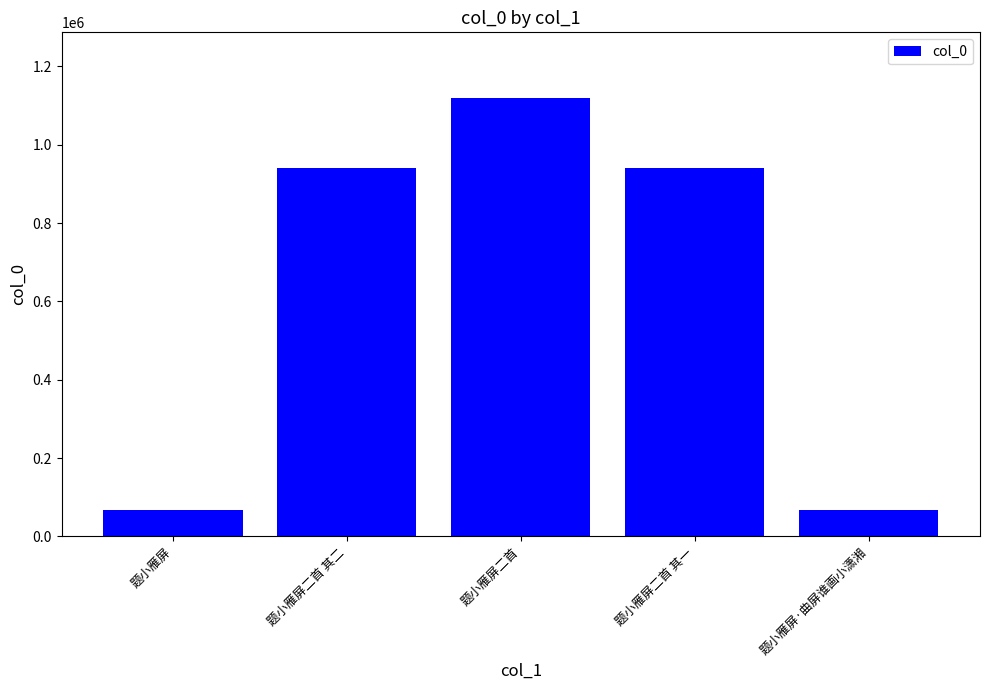

What is the difference between the values at 题小雁屏·曲屏谁画小潇湘 and 题小雁屏?

1